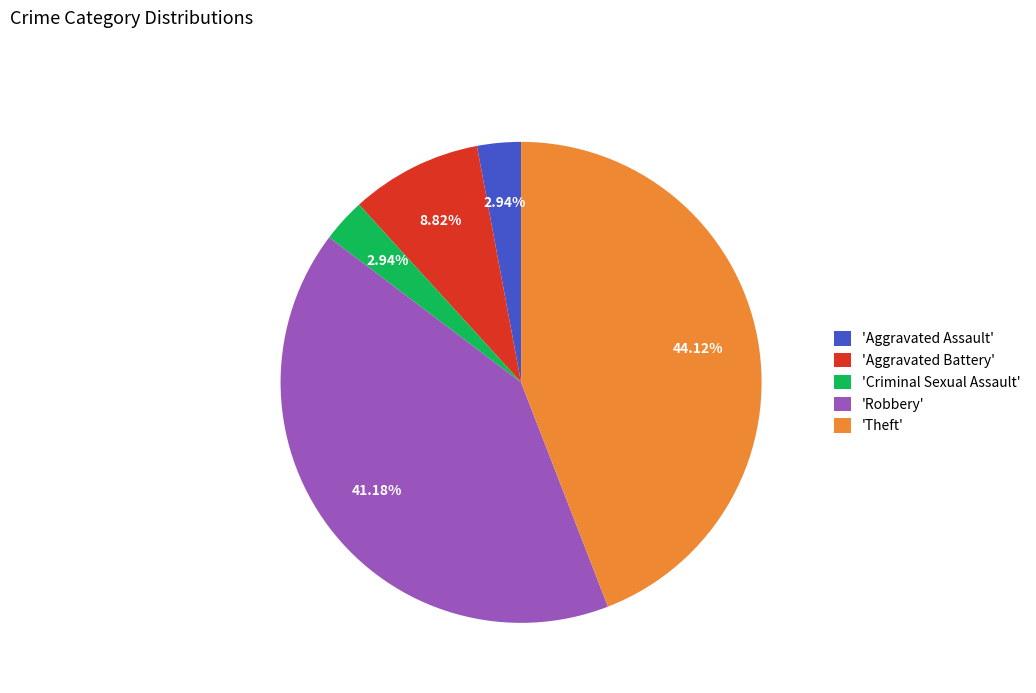

To the nearest percent, what is the difference between the largest and smallest slice percentages?

41%